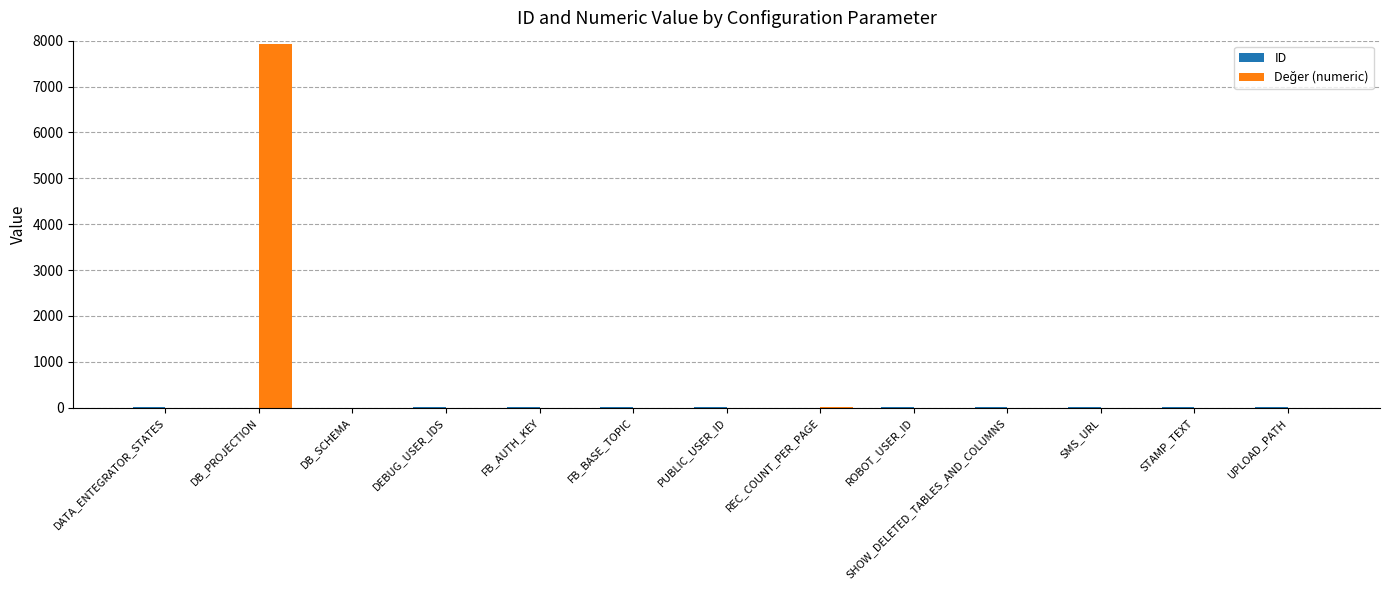

At which category is the sum across all series the highest?

DB_PROJECTION